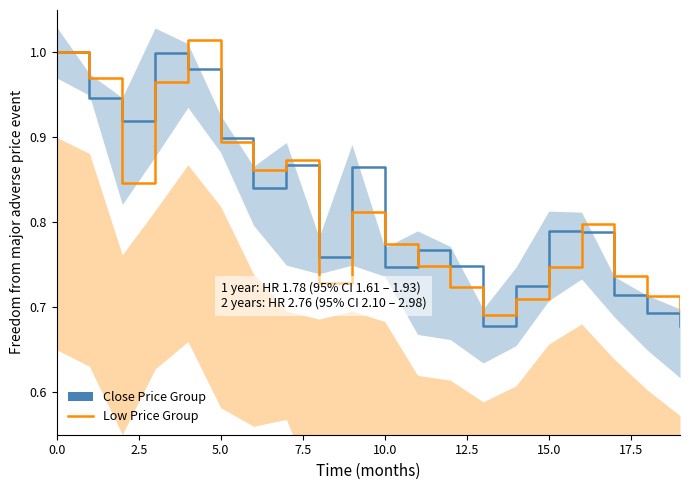

What is the approximate value of Low Price Group at 19?

0.7